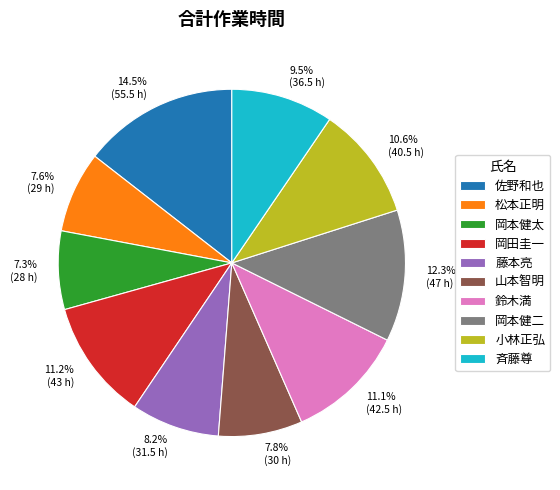

How many segments does this pie chart have?

10